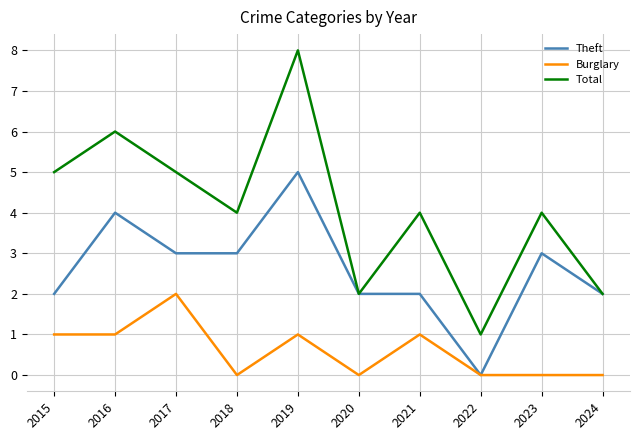

At which category is the sum across all series the highest?

2019